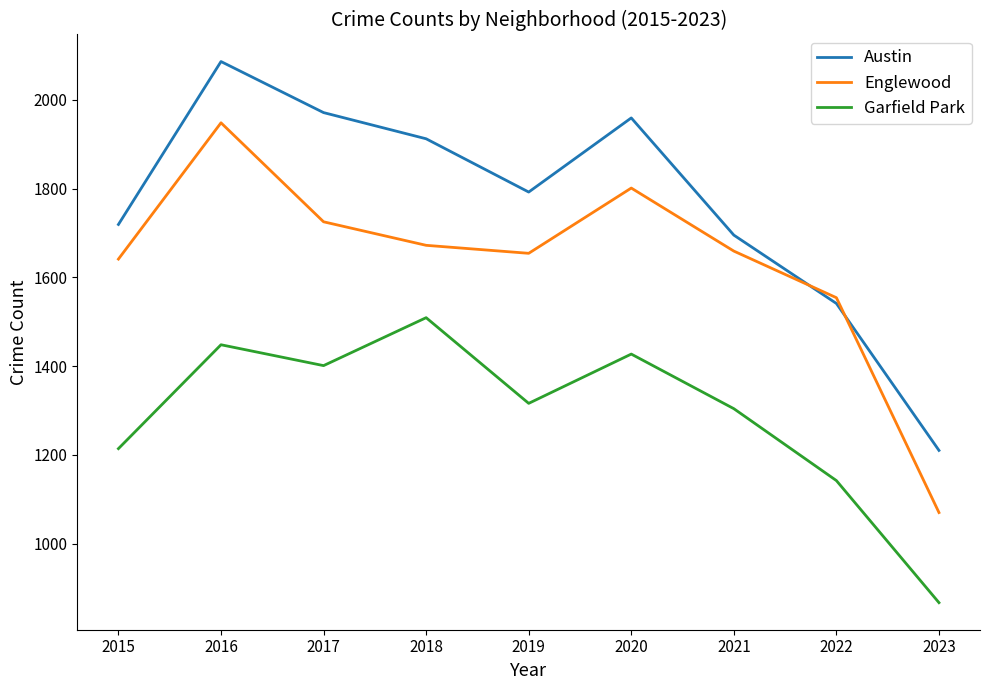

Which series has the largest total across all categories?

Austin